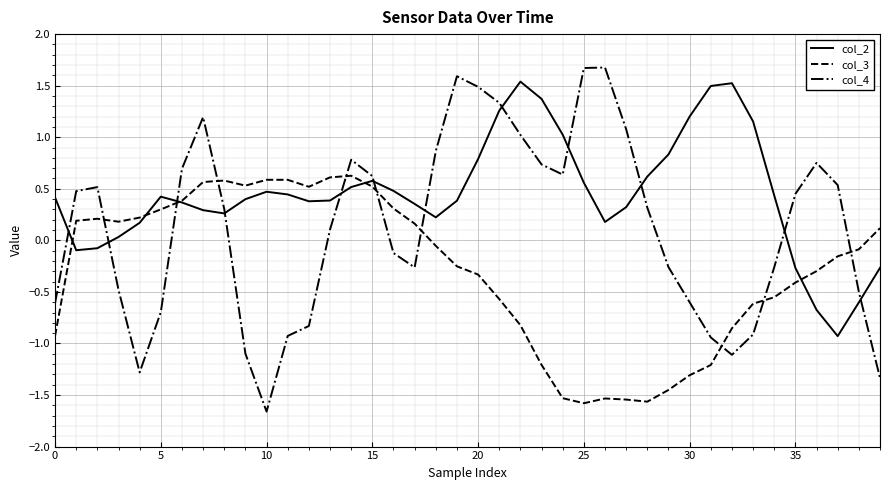

Which series has the widest spread of values?

col_4